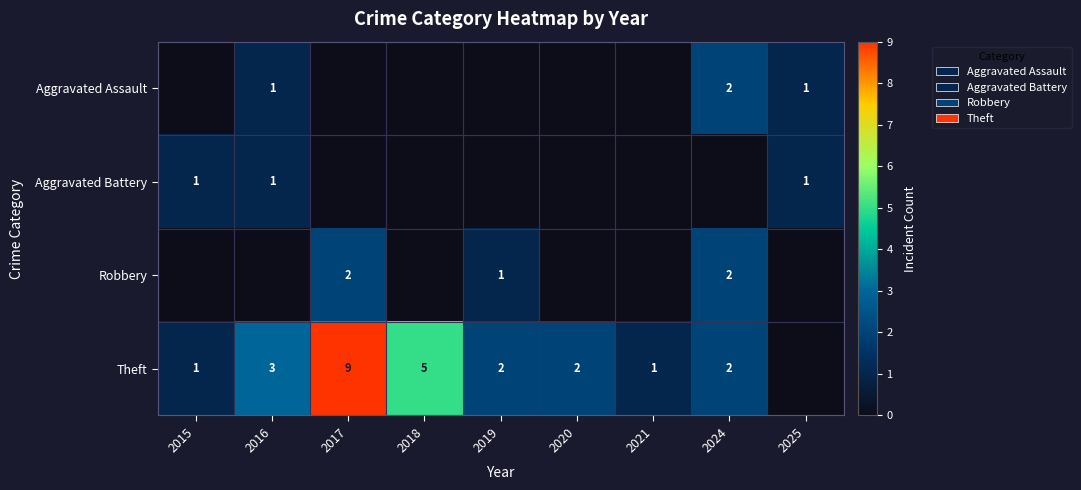

At how many categories does at least one series exceed 0?

9